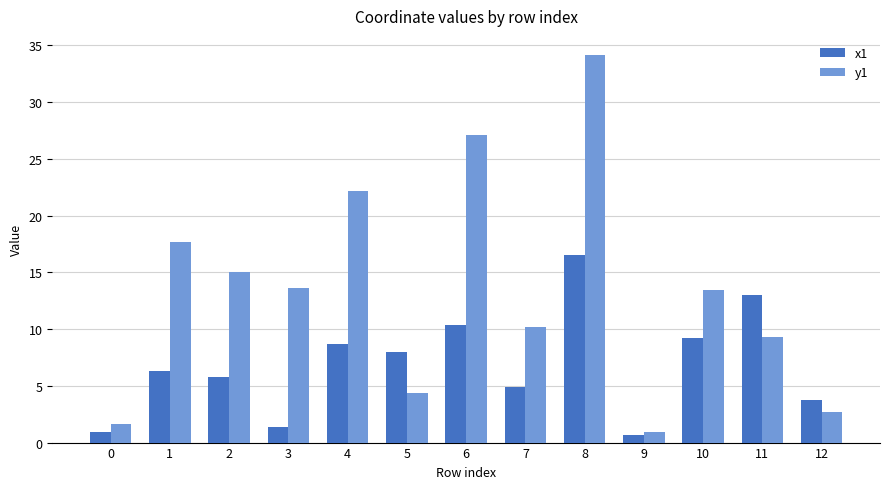

How many bars are there in each group?

2